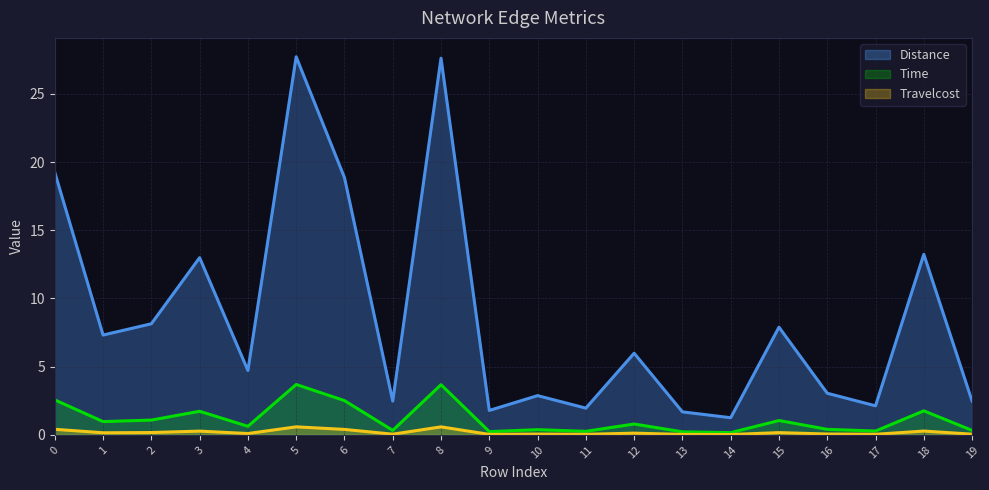

What is the average value of the Distance series?

8.7